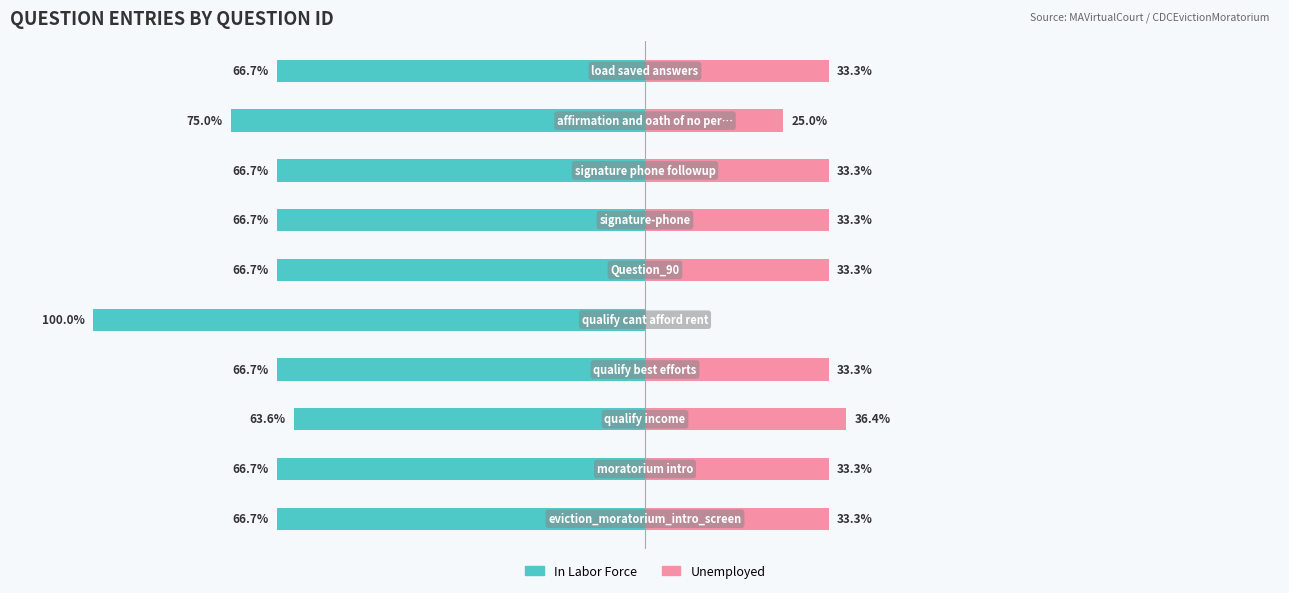

How many groups of bars are there?

10